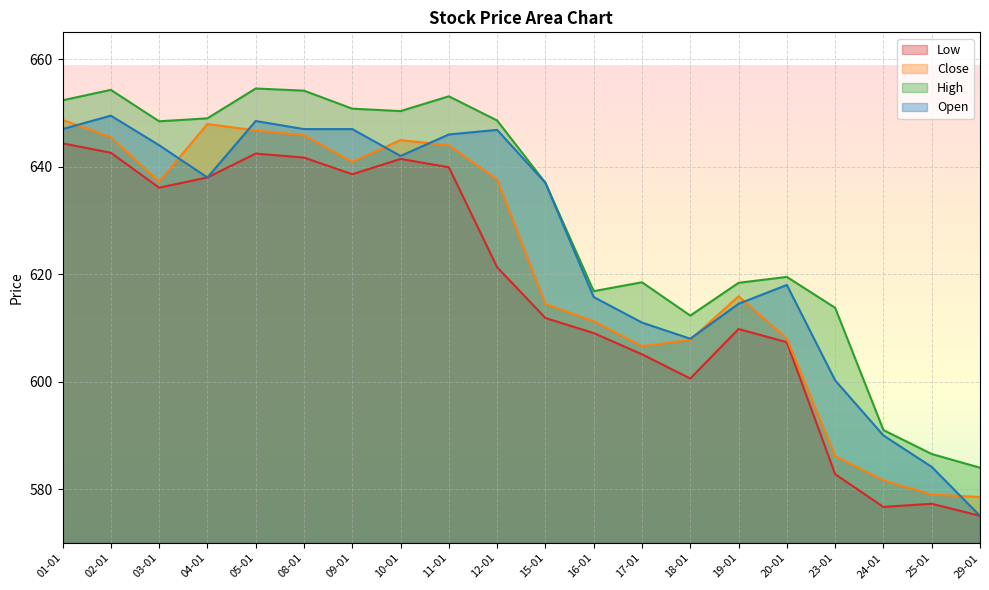

In Low, how many points are higher than both neighbors (excluding endpoints)?

4